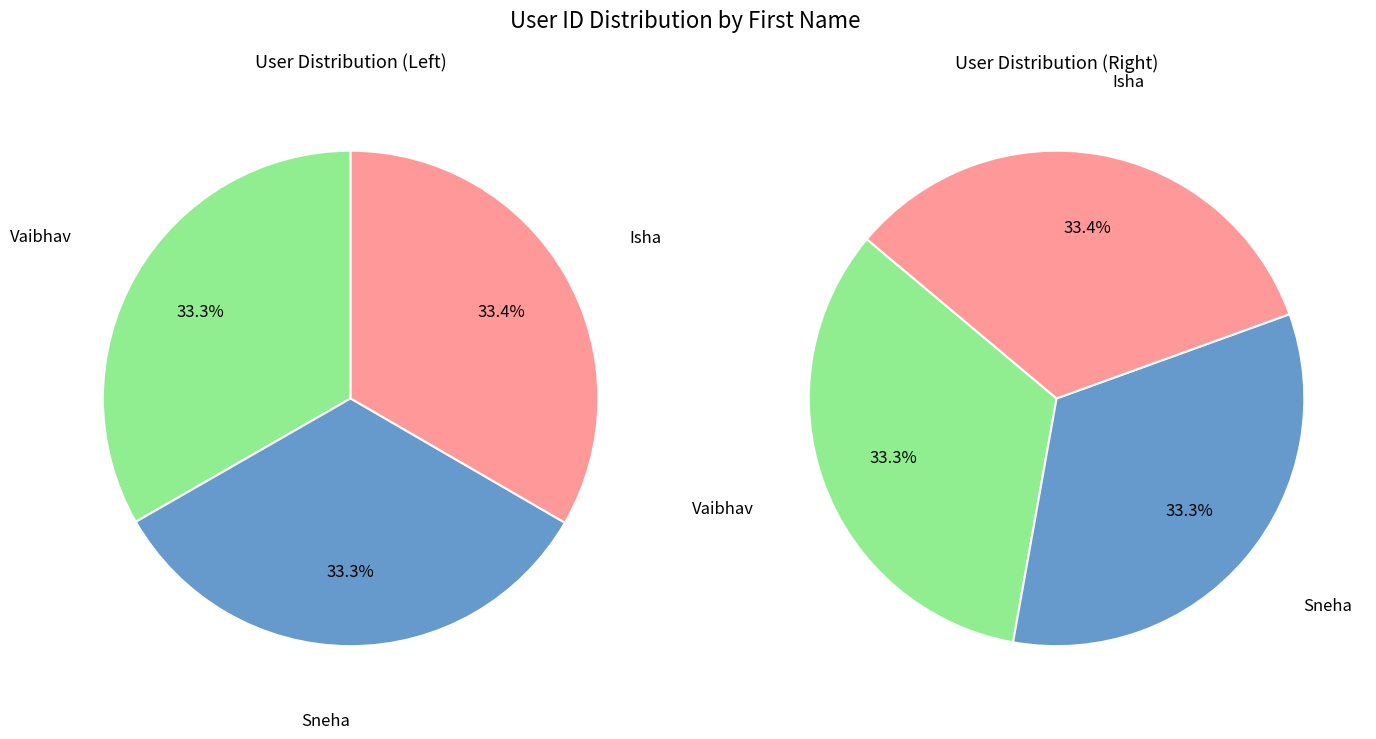

Rank the categories by value from highest to lowest.

Isha, Sneha, Vaibhav